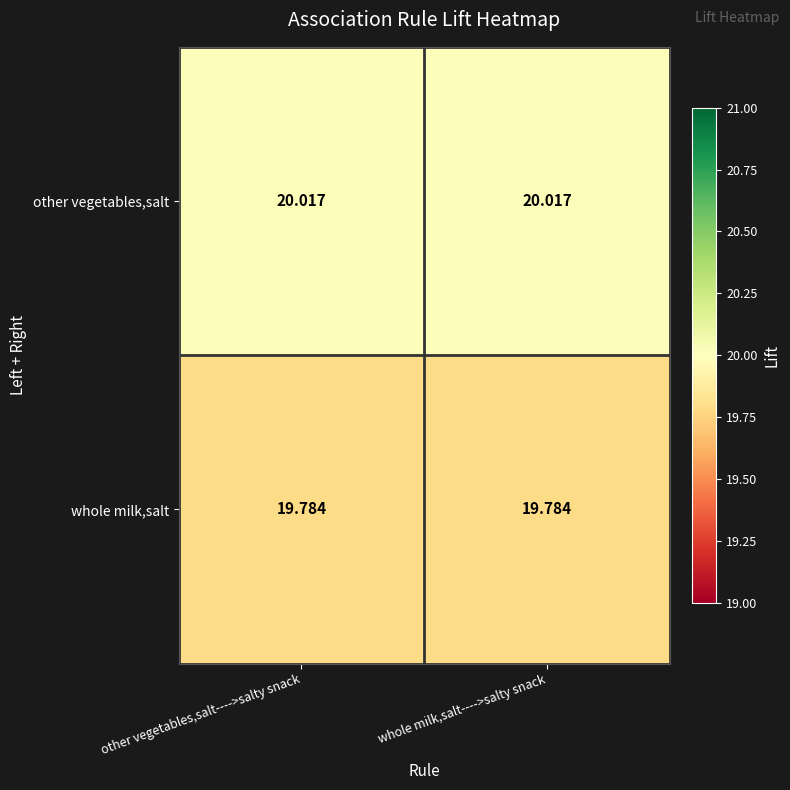

Rank the series by their average value, from highest to lowest.

other vegetables,salt, whole milk,salt